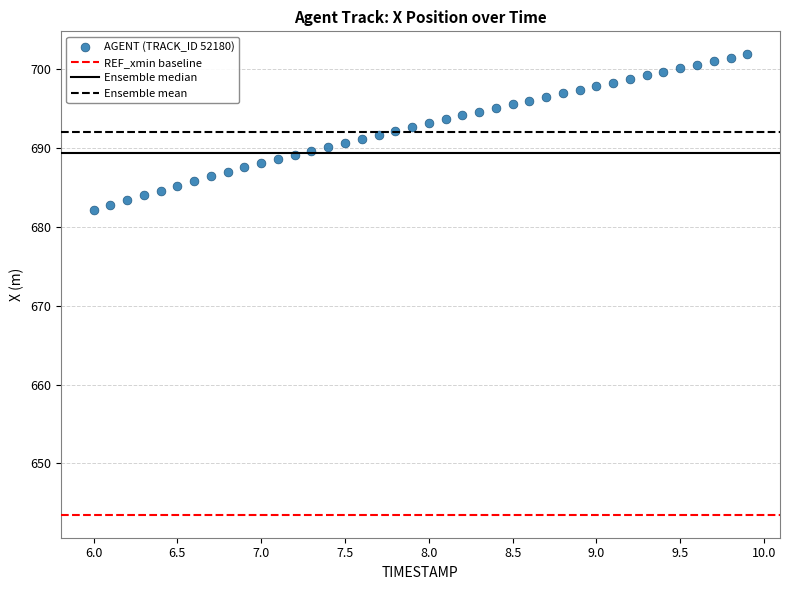

What is the range of X values (max minus min)?

3.9